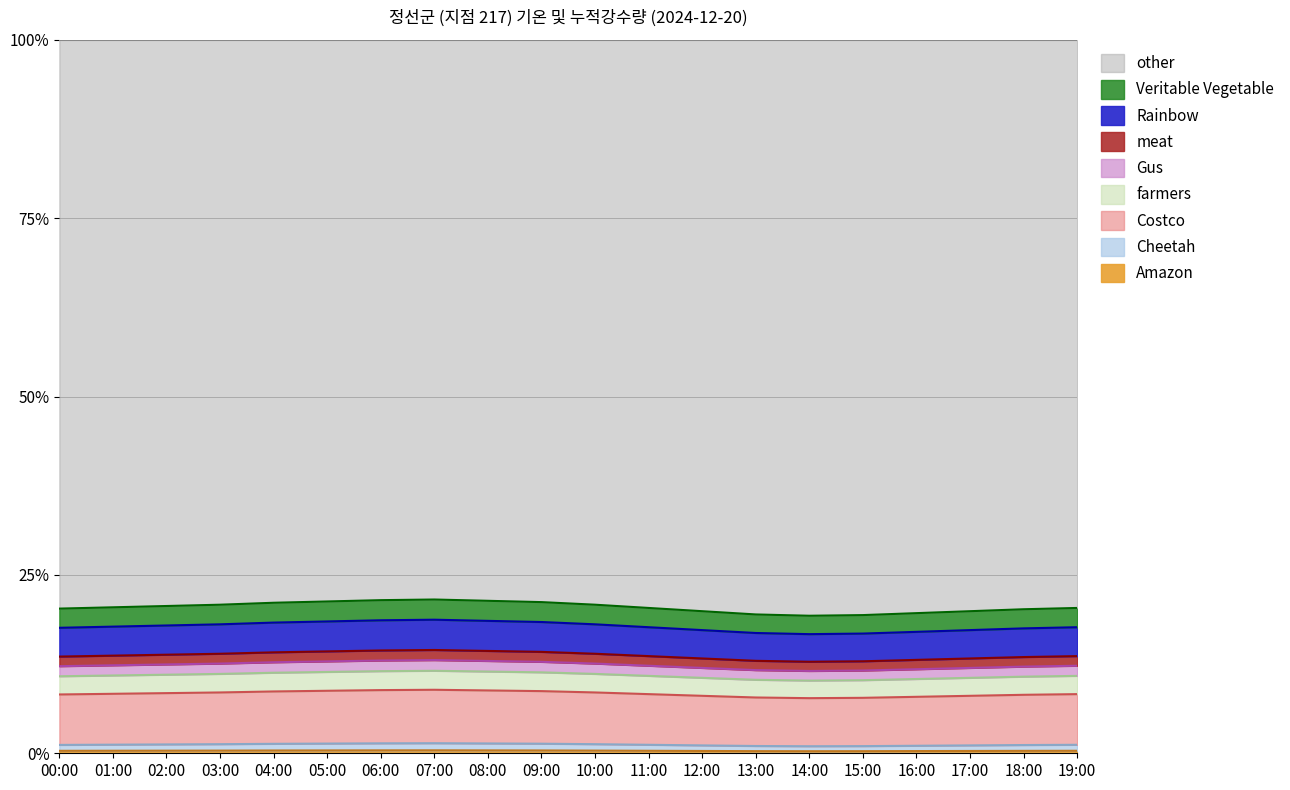

Between 03:00 and 08:00, which is larger?

08:00